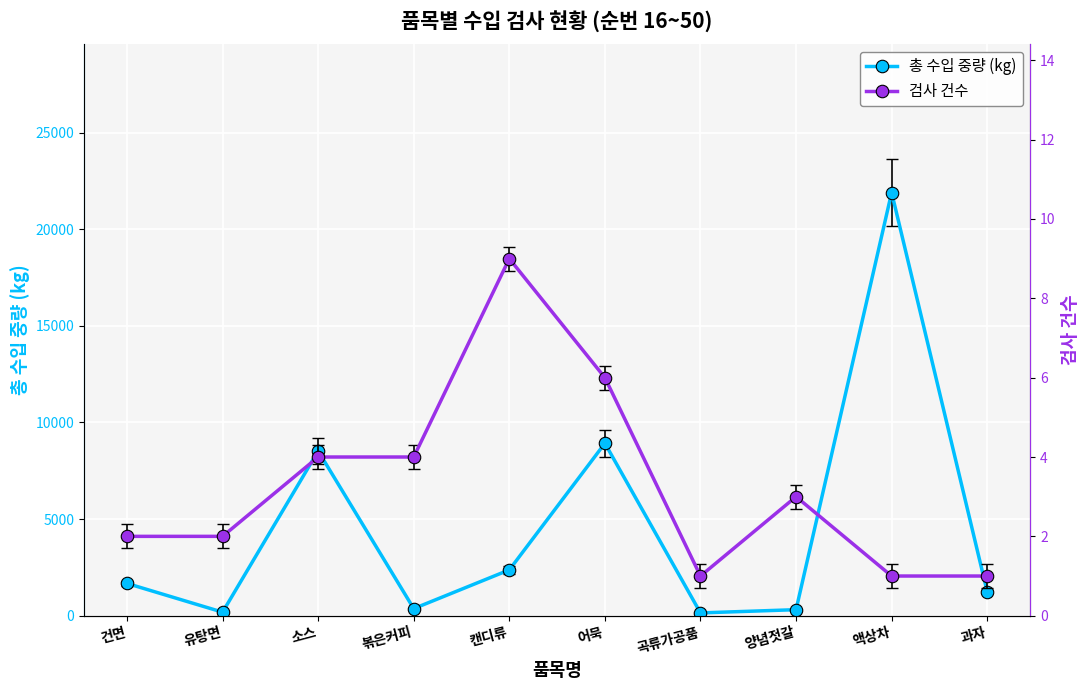

True or false: 총 수입 중량 (kg) and 검사 건수 cross at least once.

False